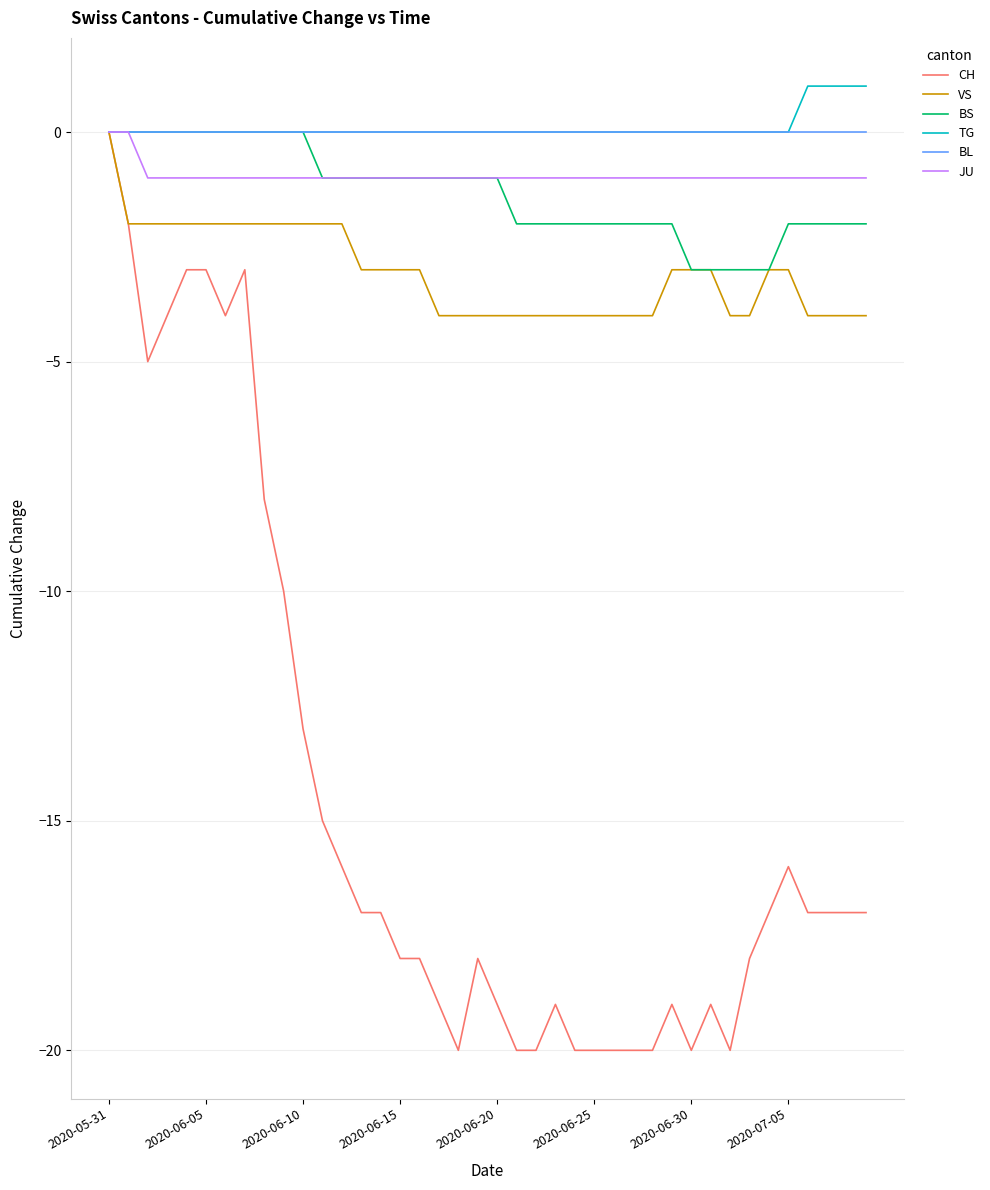

Is this an area chart (filled region under the line)?

No